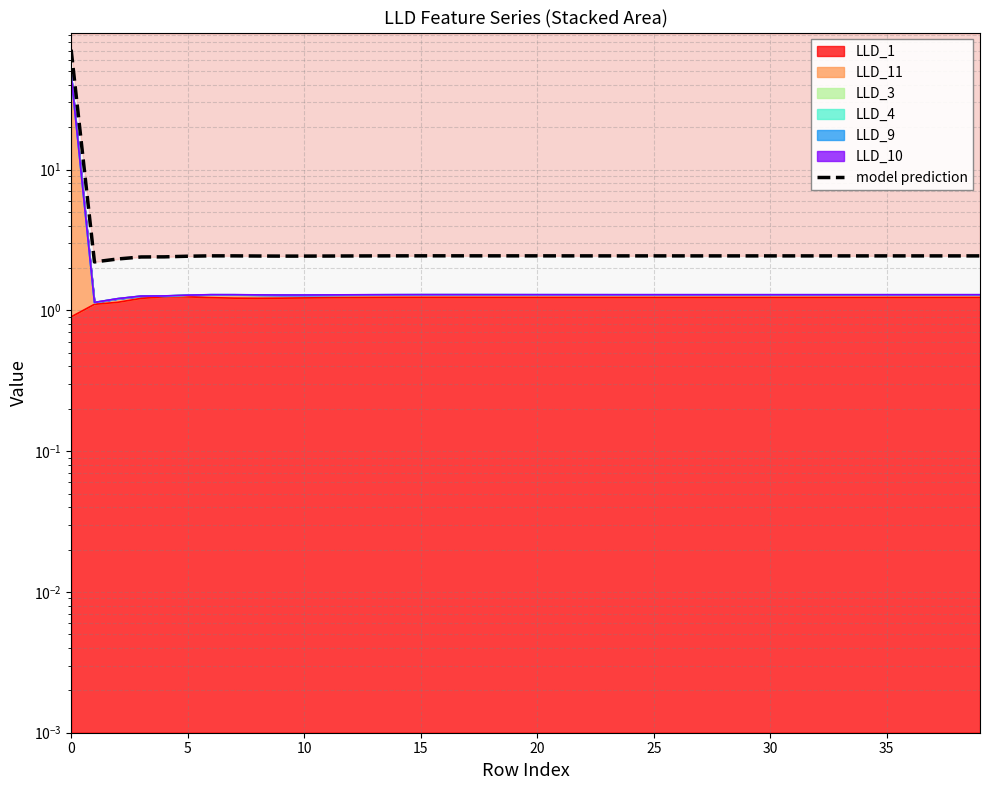

What is the greatest value displayed?

71.1